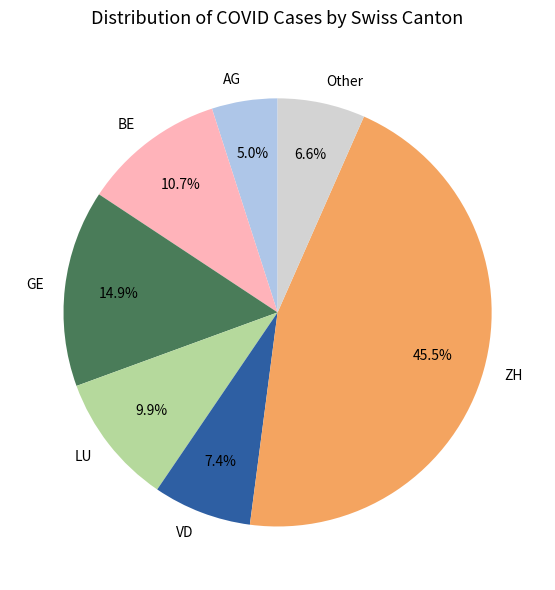

To the nearest percent, what percentage of the pie is LU?

10%